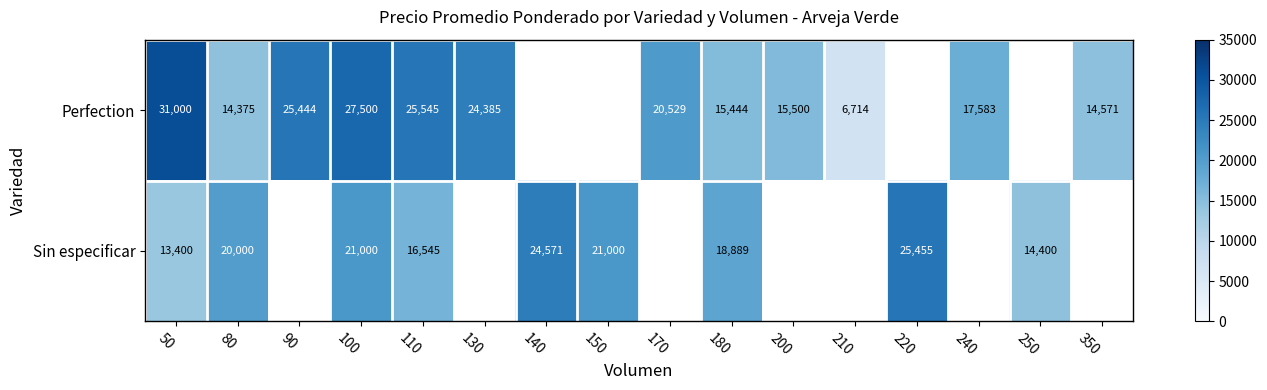

How many categories are shown in the chart?

16